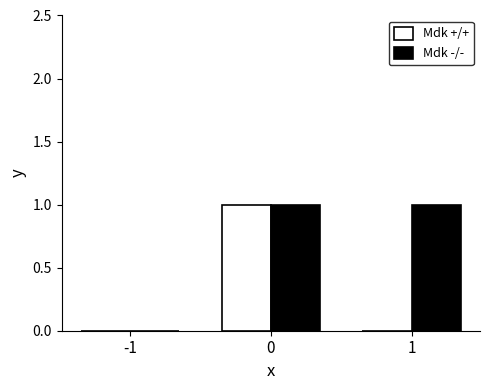

What is the highest value of the Mdk -/- series?

1